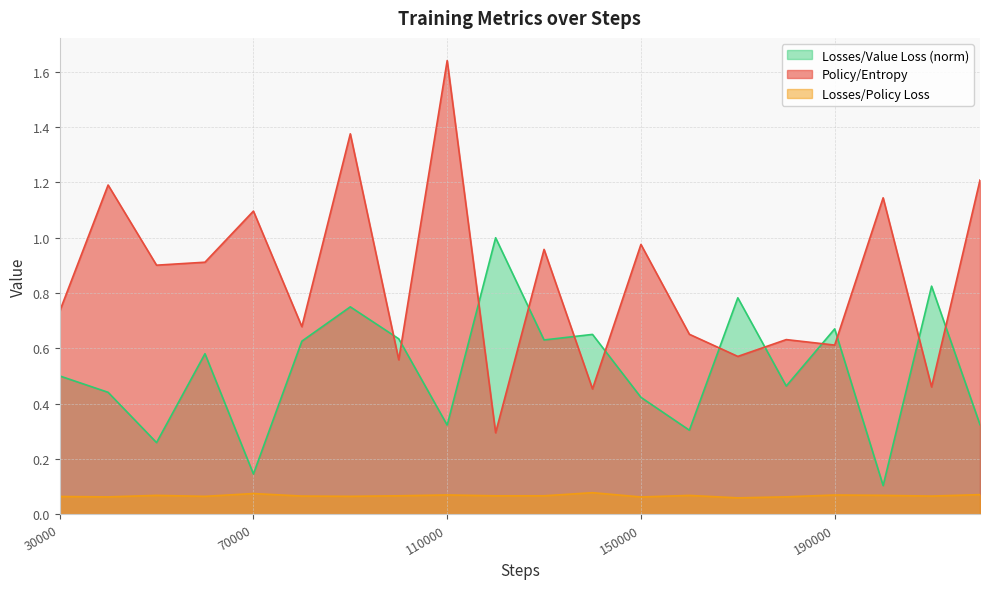

What is the value of the Policy/Entropy point at the 9th from the left?

1.6